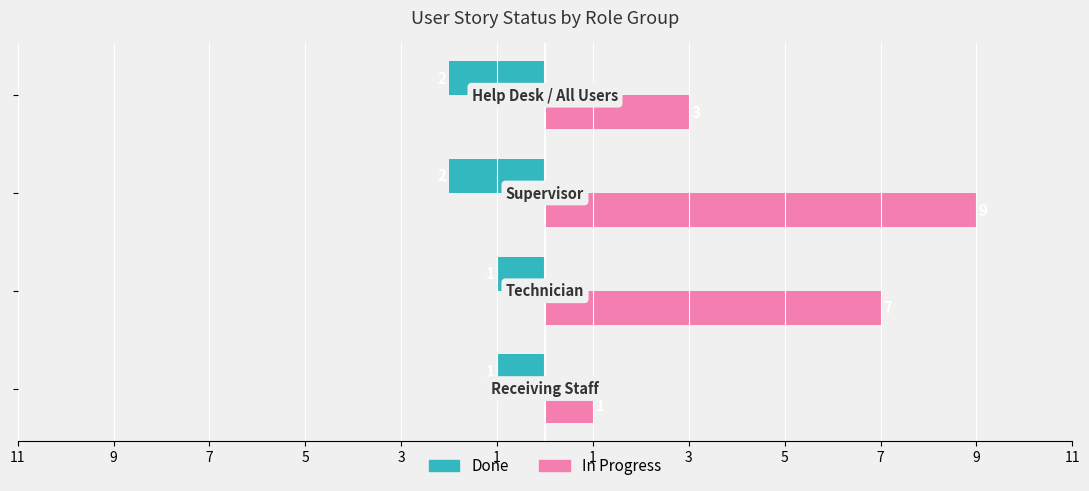

What is the difference between the maximum and minimum values in the In Progress series?

8